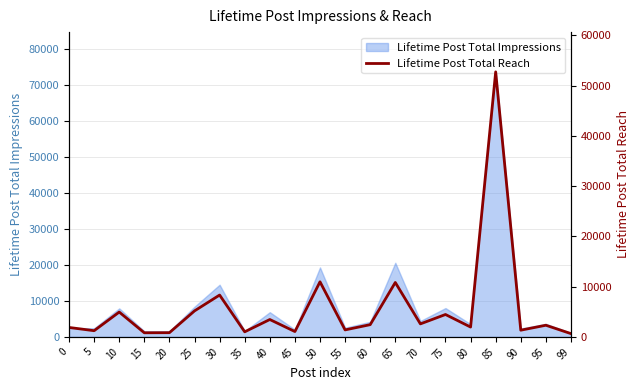

What is the difference between the second highest and second lowest values?

10143